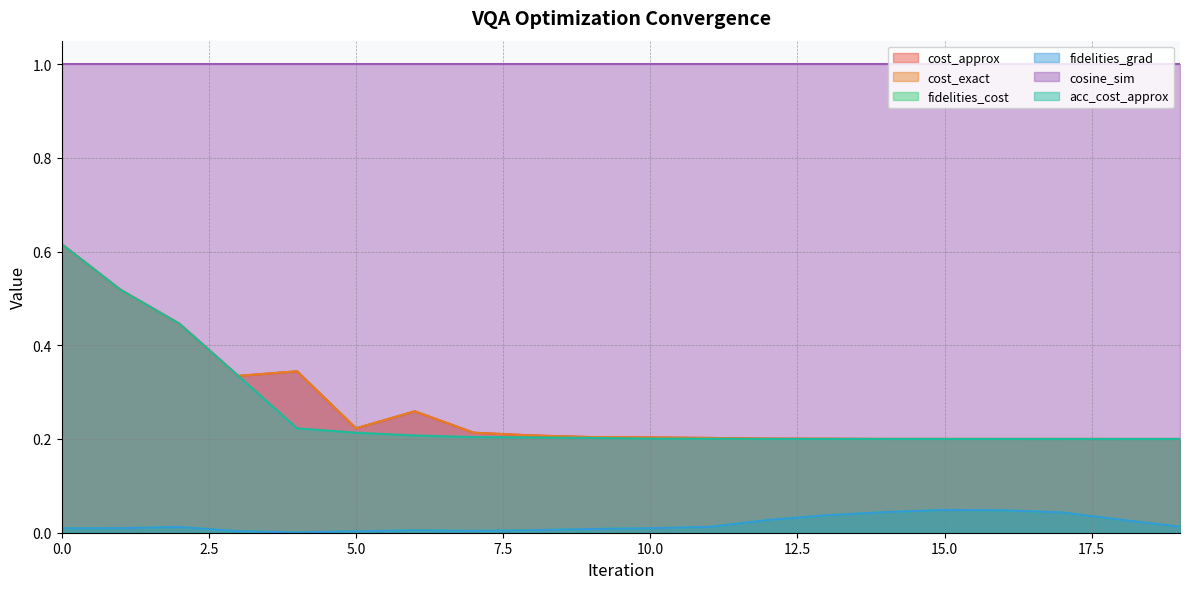

The cost_approx series shows 0.2 at 10. True or false?

True